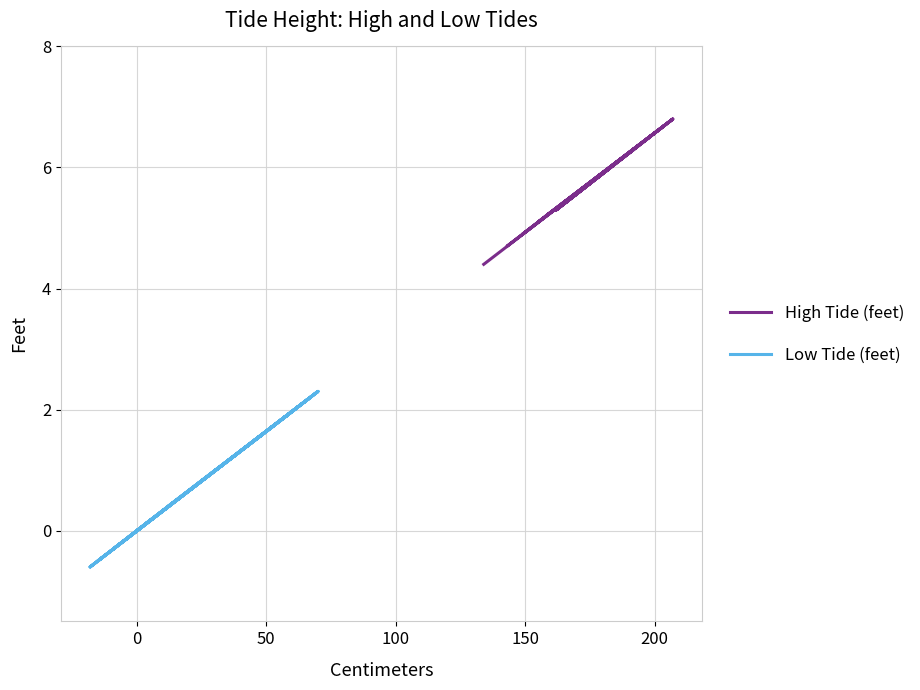

Is it true that Low Tide (feet) equals 4.0 at 16?

False